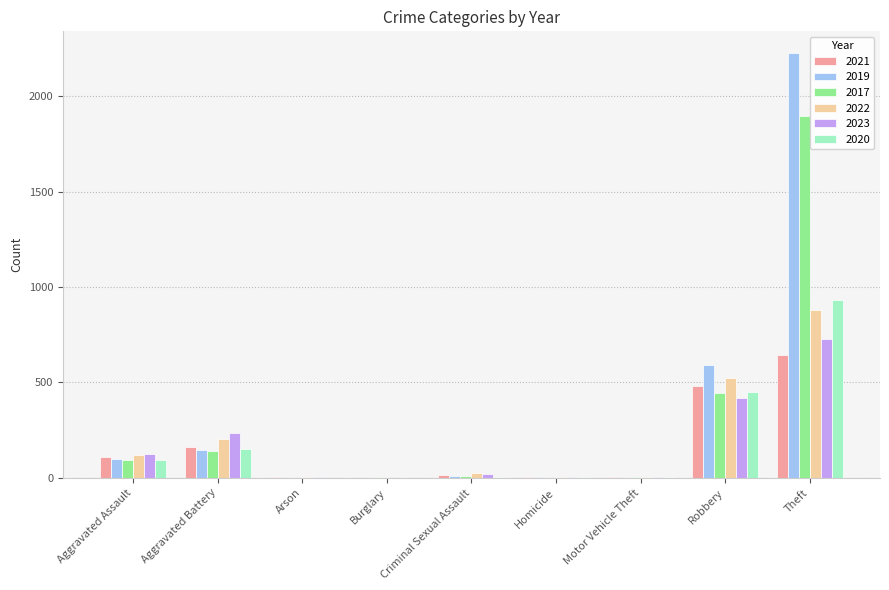

The 2020 series shows 150 at Aggravated Battery. True or false?

True